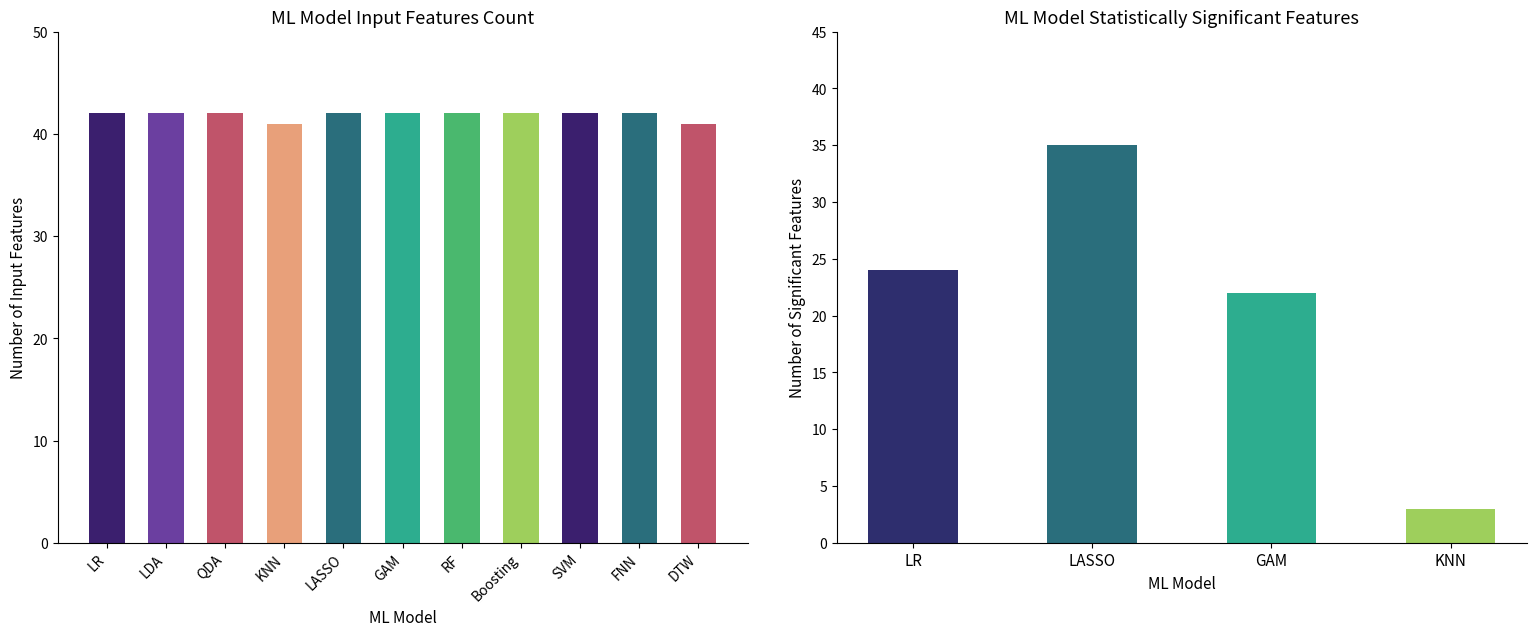

List the labels in order of value, largest first.

LR, LDA, QDA, LASSO, GAM, RF, Boosting, SVM, FNN, KNN, DTW